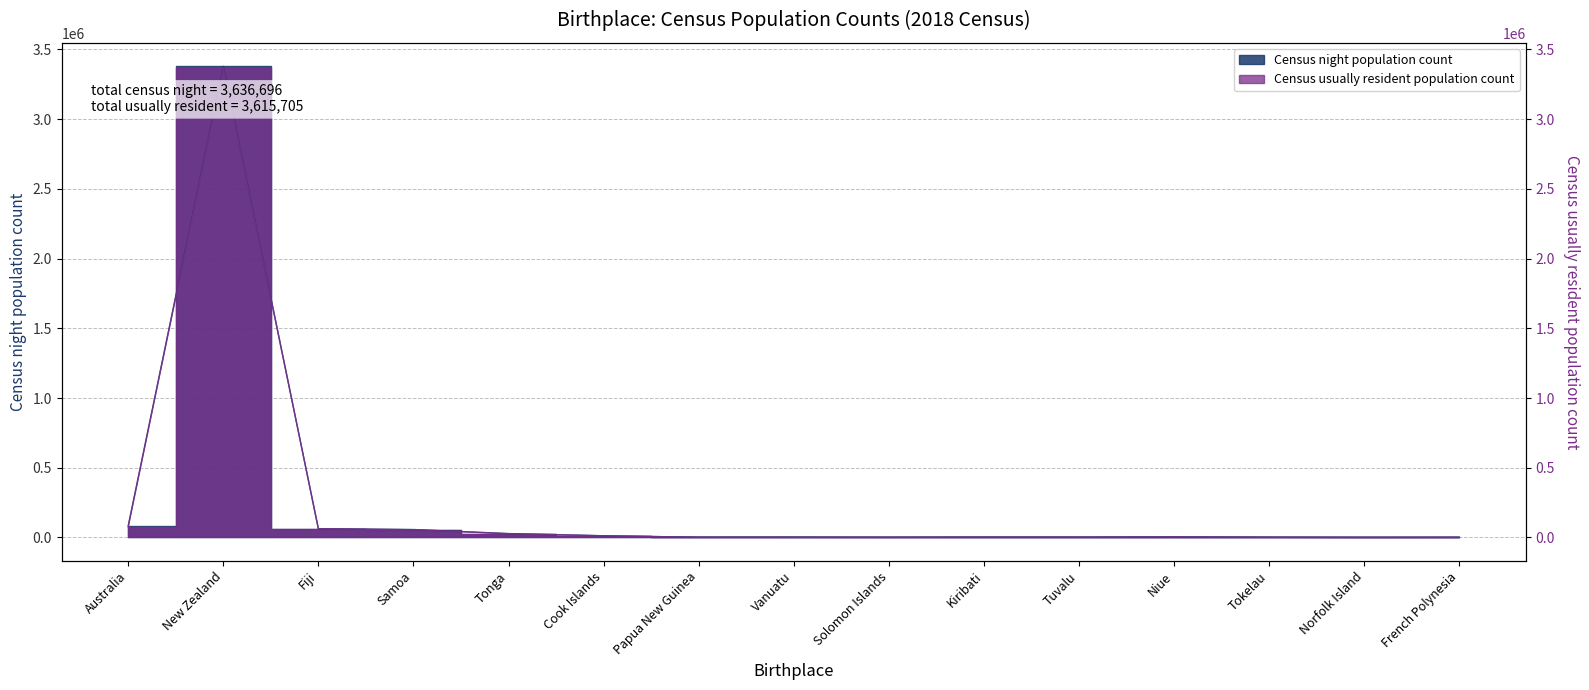

What is the label of the 5th point from the right?

Tuvalu